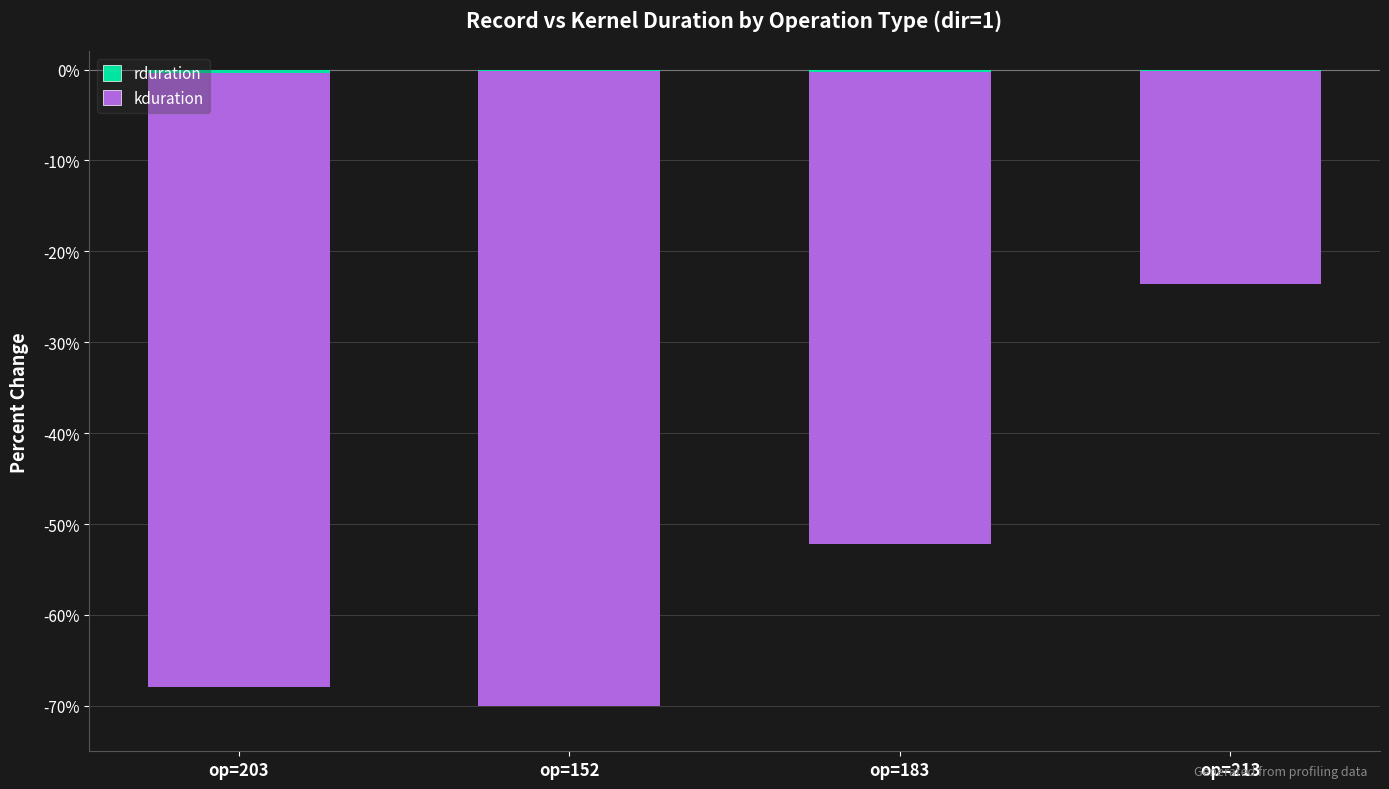

Are the bars horizontal?

No